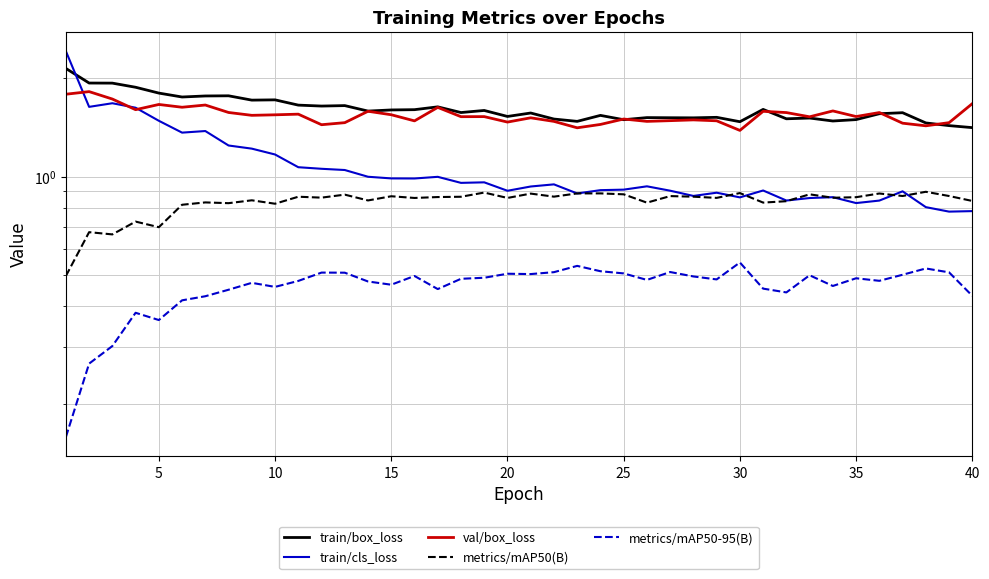

How many distinct data groups are displayed?

5